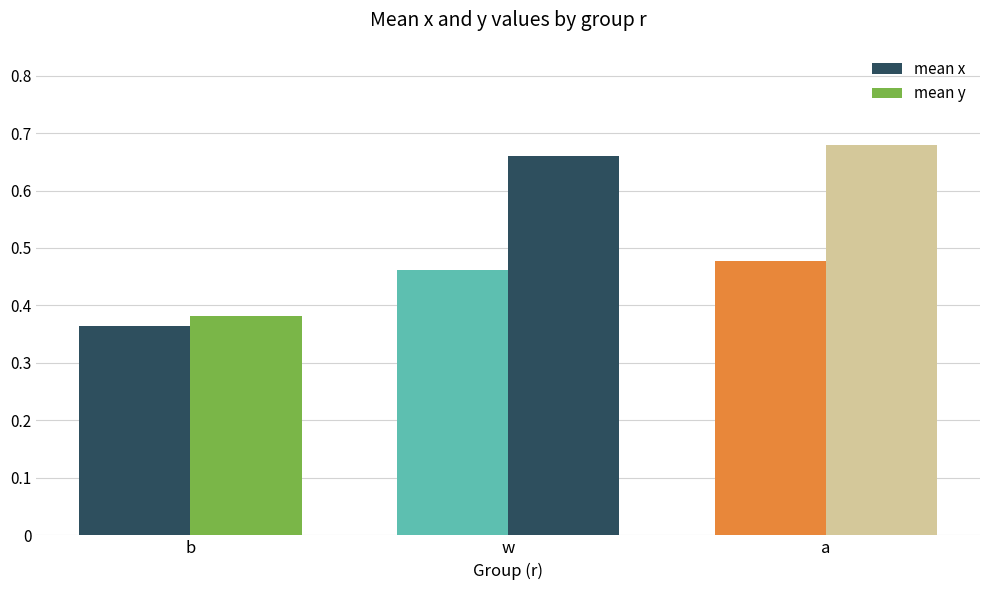

How many bars are there in each group?

2